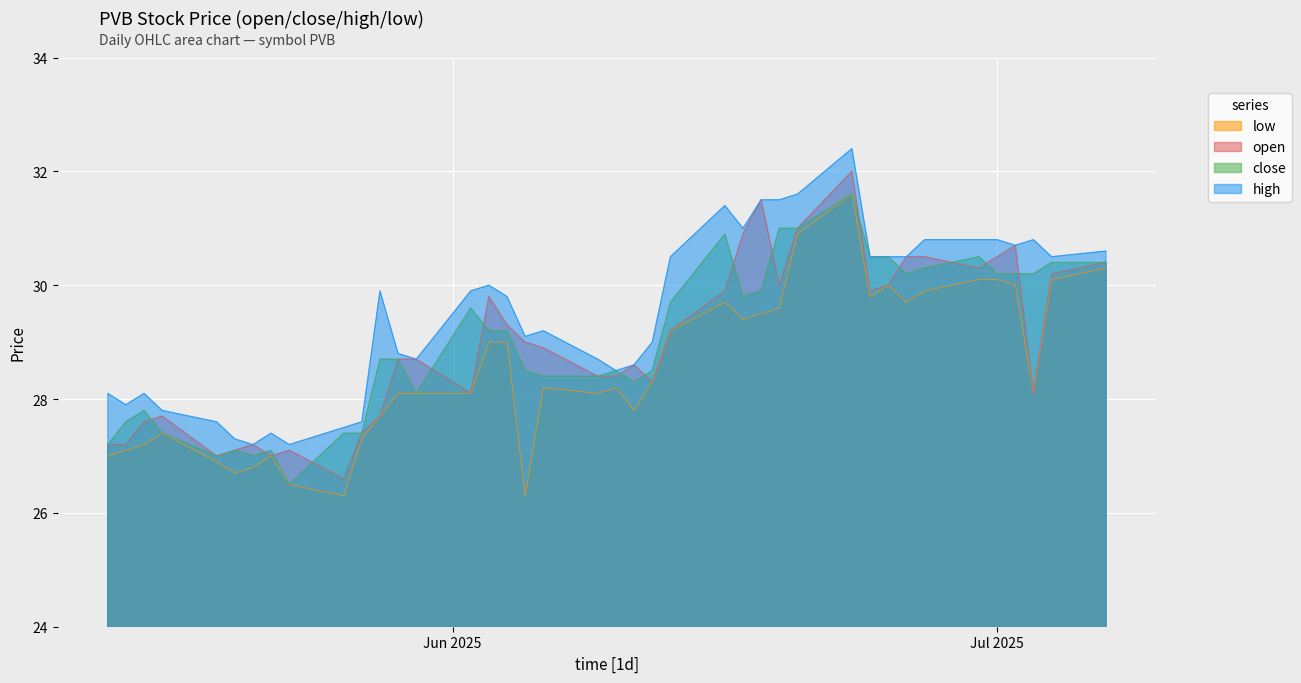

True or false: low and high cross at least once.

False